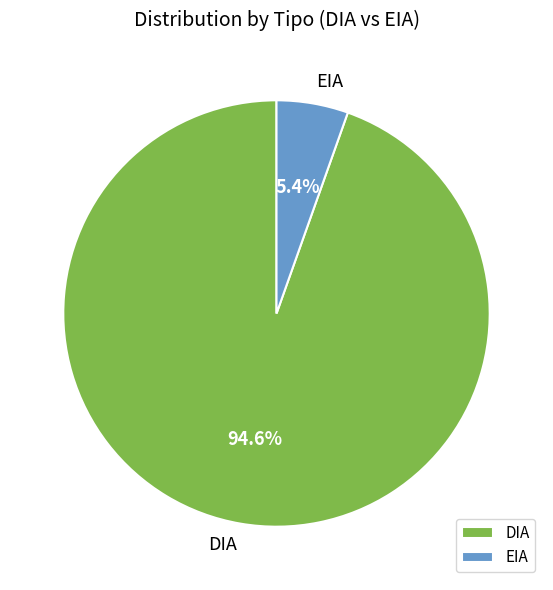

What is the largest slice in the pie chart?

DIA